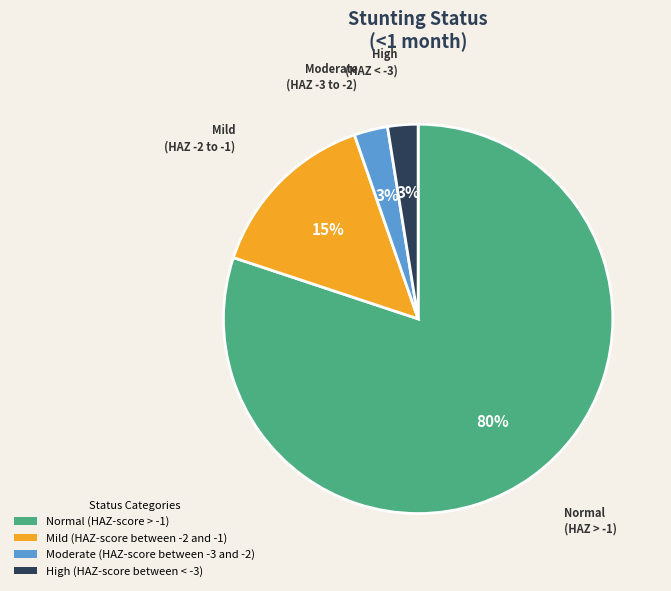

Which slice is the largest?

Normal (HAZ-score > -1)